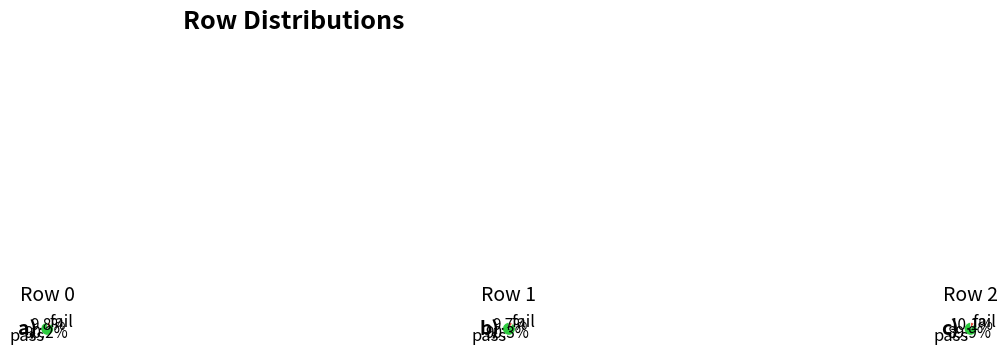

Count the number of slices in the pie.

8